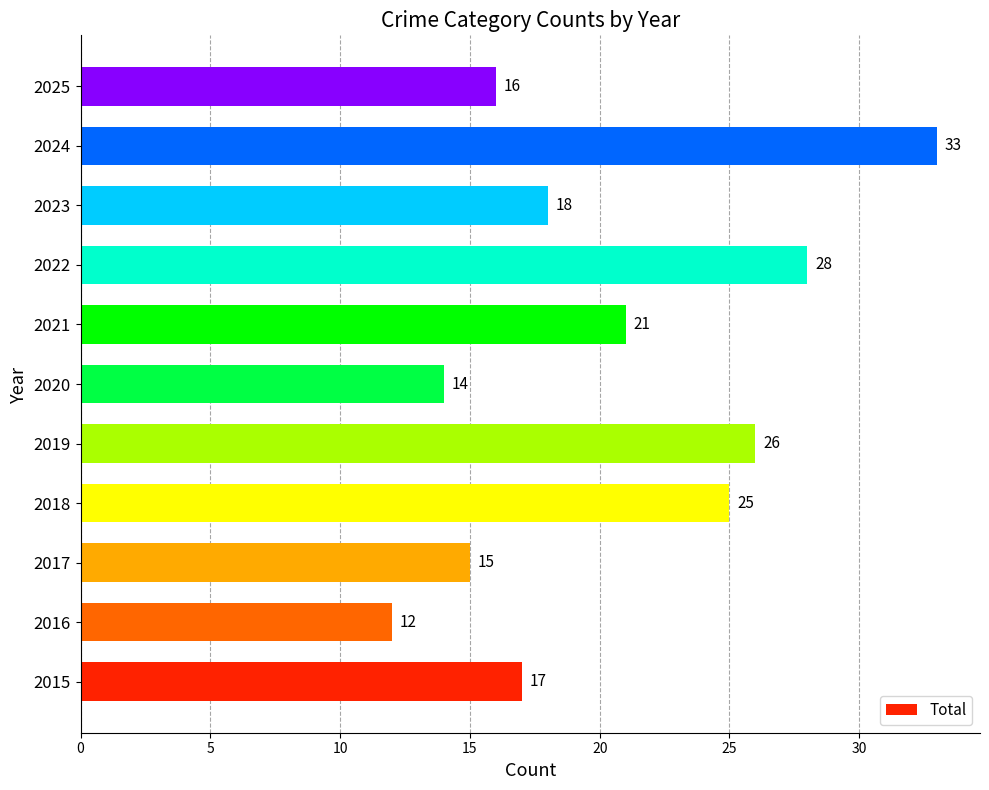

Which category has the lowest value across all series?

2016